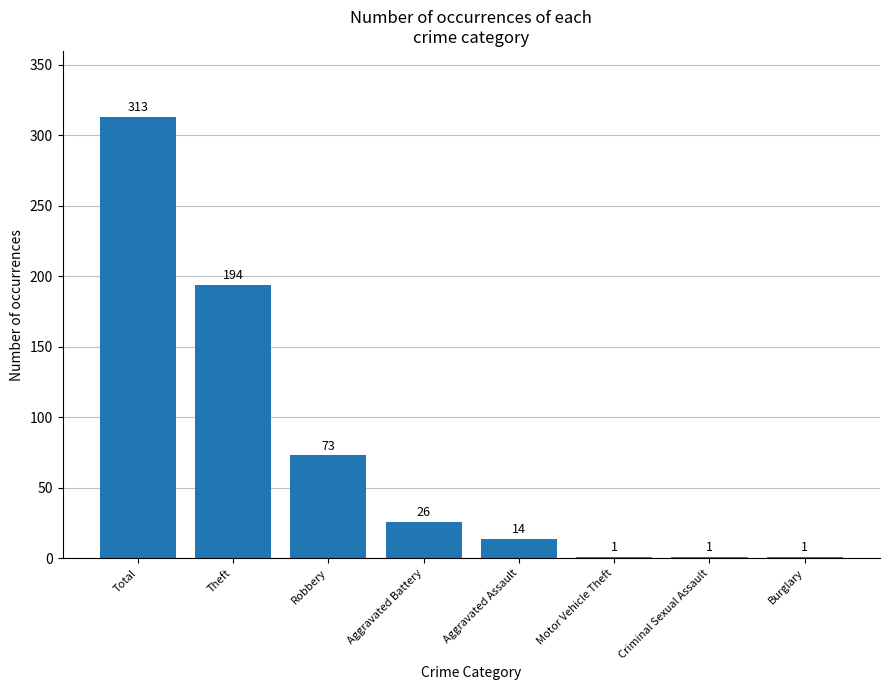

Which label corresponds to the largest value in the chart?

Total